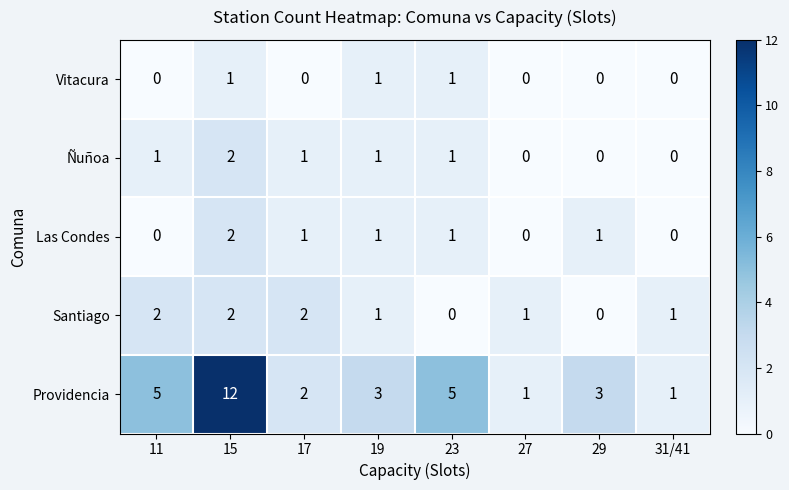

How many series are shown in this chart?

5